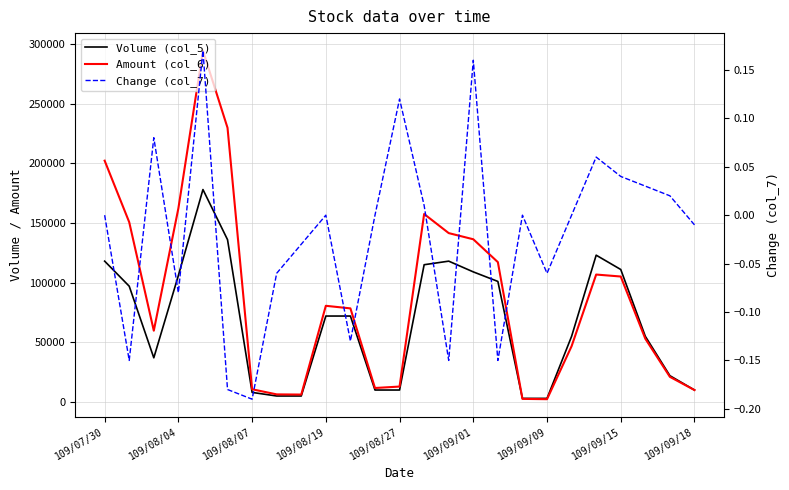

What is the value of the Change (col_7) point at the 21st from the left?

0.1